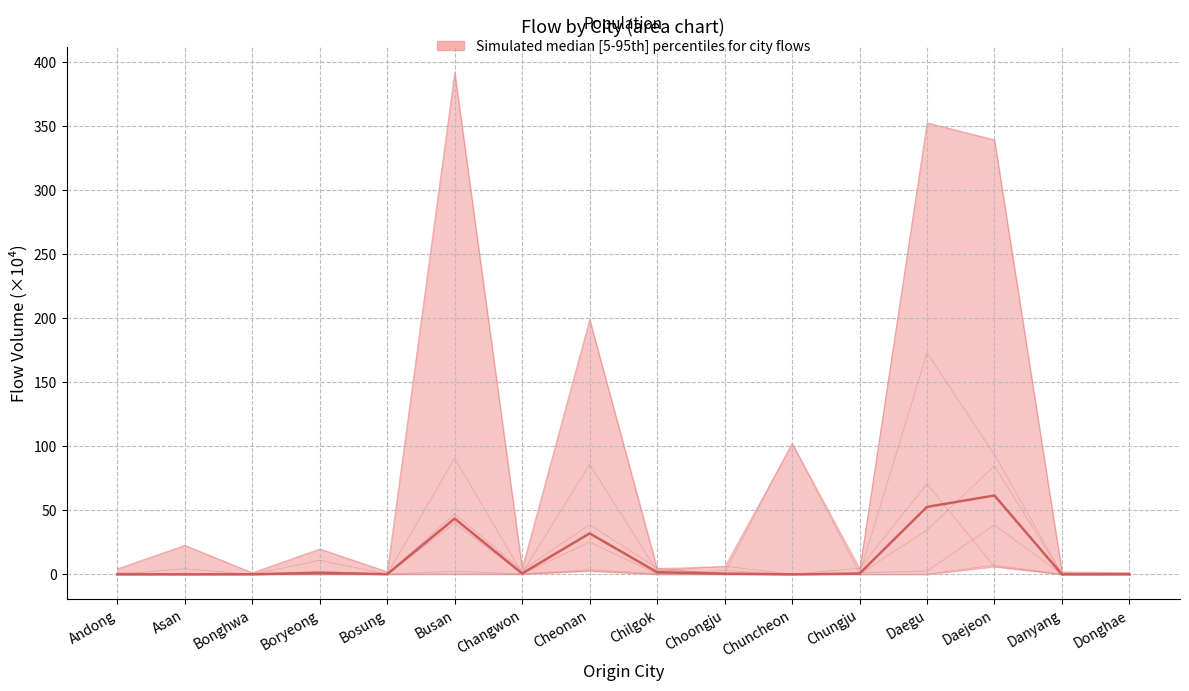

Which has a higher value, Asan or Daegu?

Daegu